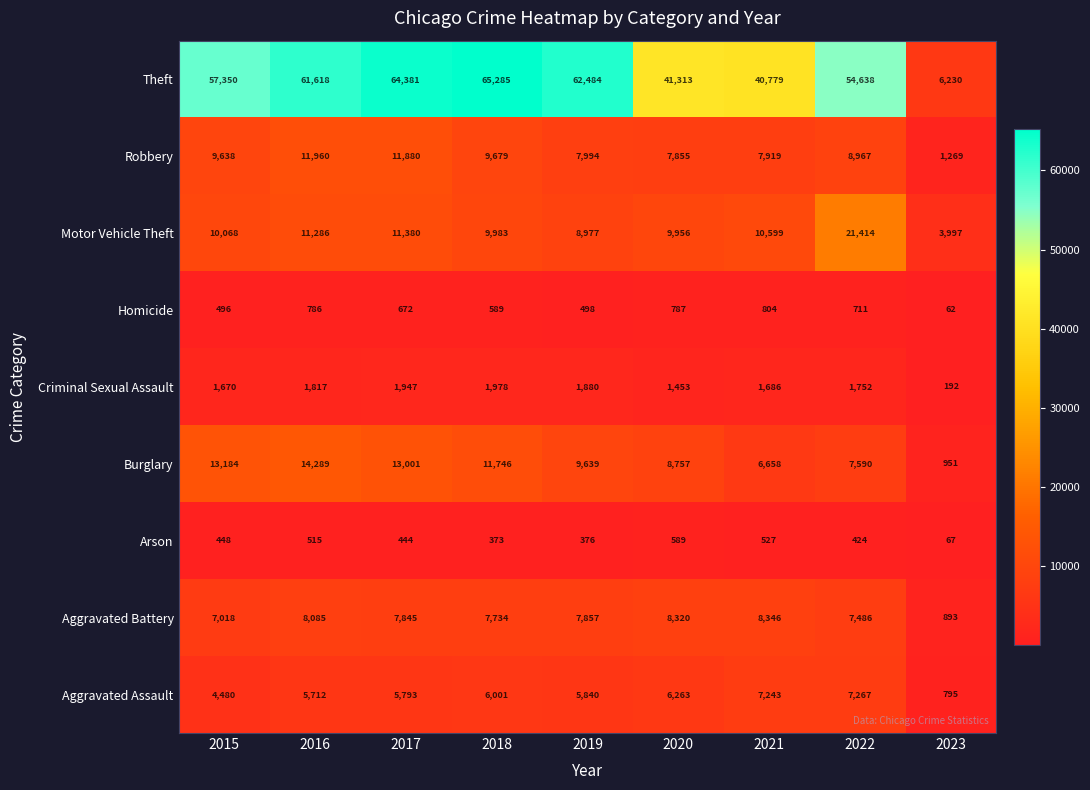

Between 2016 and 2023, which series saw the biggest shift?

Theft